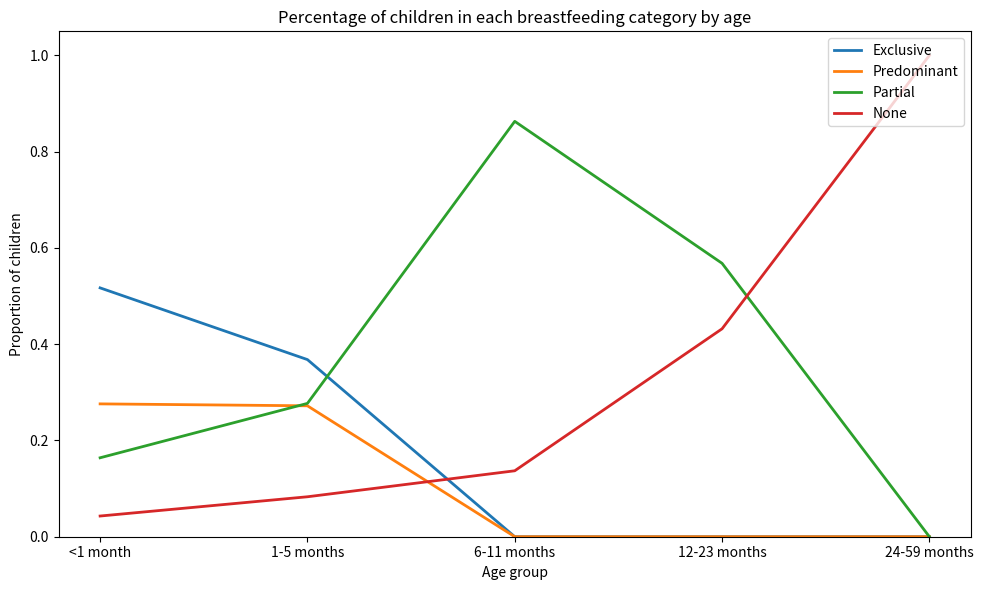

Does the chart display data point markers on the line(s)?

No